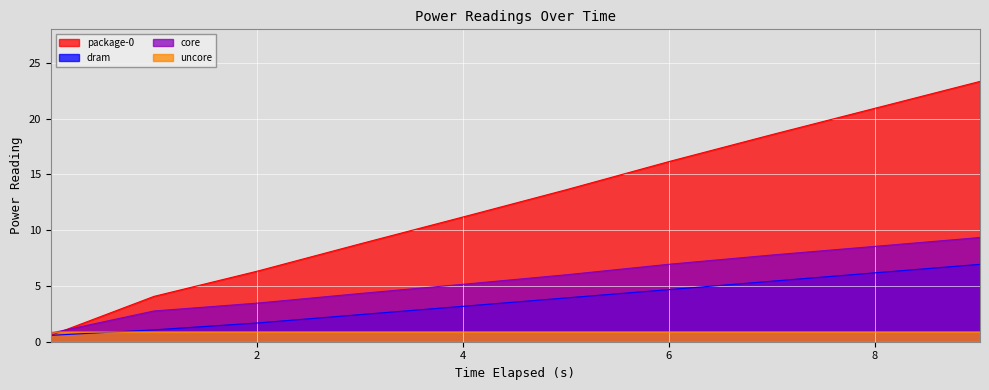

Reading right to left, extract all data points from this chart.

package-0: 9.018540438=23.3	8.016676454=21.0	7.014841997=18.6	6.012384347=16.2	5.010505478=13.6	4.008763315=11.2	3.006995216=8.8	2.005189394=6.3	1.003181005=4.1	0.001060579=0.6
dram: 9.018540438=6.9	8.016676454=6.2	7.014841997=5.4	6.012384347=4.7	5.010505478=3.9	4.008763315=3.2	3.006995216=2.4	2.005189394=1.7	1.003181005=1.1	0.001060579=0.6
core: 9.018540438=9.3	8.016676454=8.6	7.014841997=7.8	6.012384347=7.0	5.010505478=6.0	4.008763315=5.2	3.006995216=4.3	2.005189394=3.5	1.003181005=2.8	0.001060579=0.8
uncore: 9.018540438=0.9	8.016676454=0.9	7.014841997=0.9	6.012384347=0.9	5.010505478=0.9	4.008763315=0.9	3.006995216=0.9	2.005189394=0.9	1.003181005=0.9	0.001060579=0.9